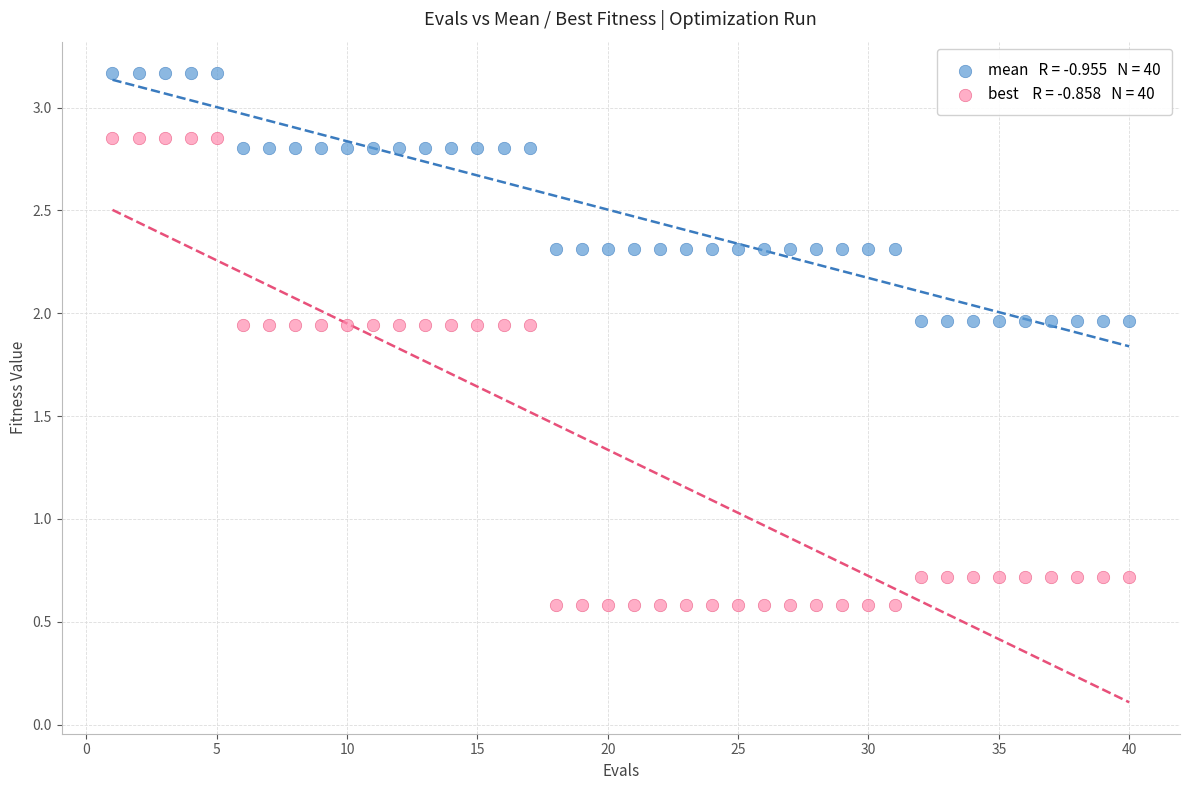

Across all data points, what is the range of X values (max minus min)?

39.0